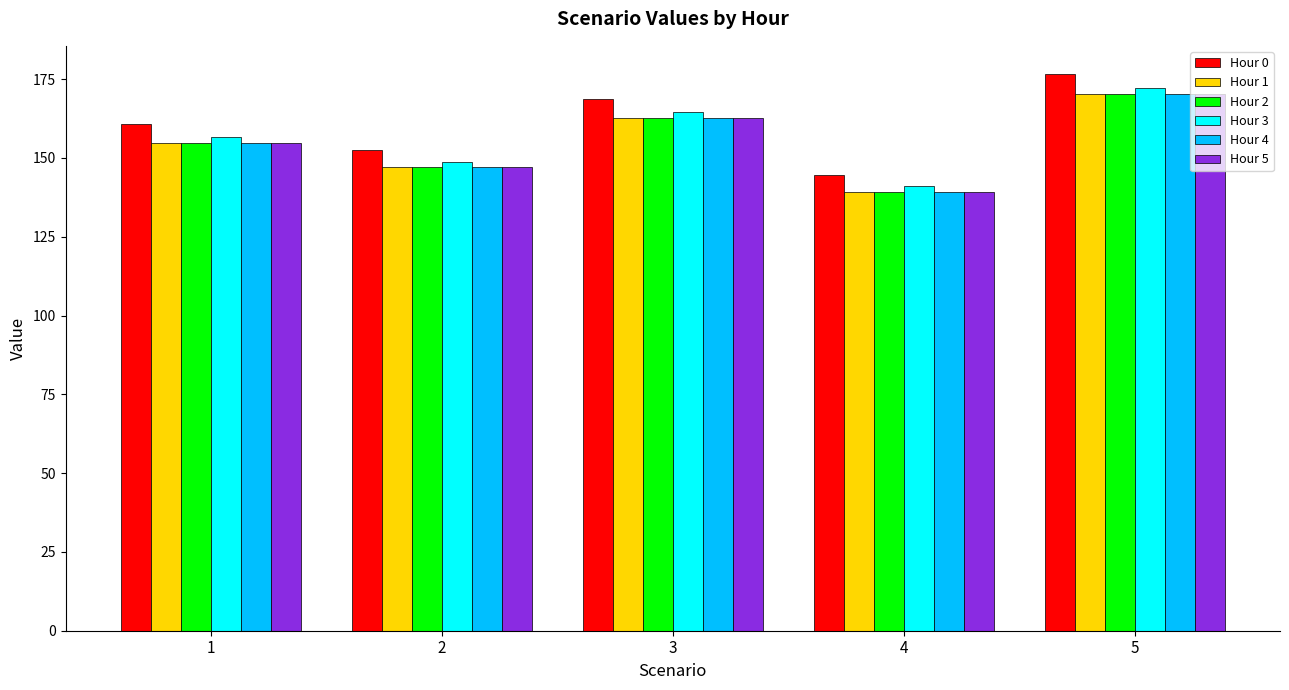

What is the minimum value for Hour 1?

139.3